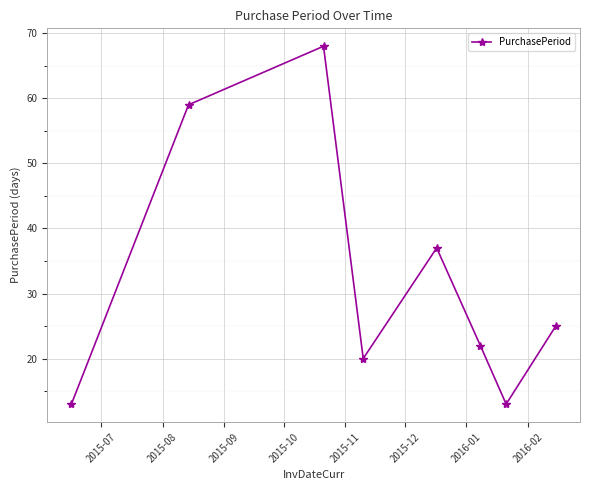

What is the value of the 6th point from the left?

22